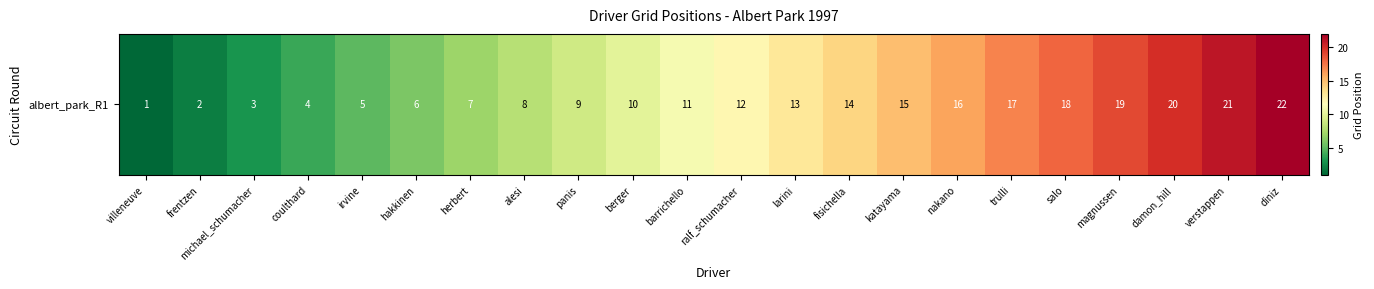

What is the sum of the values at larini and frentzen?

15